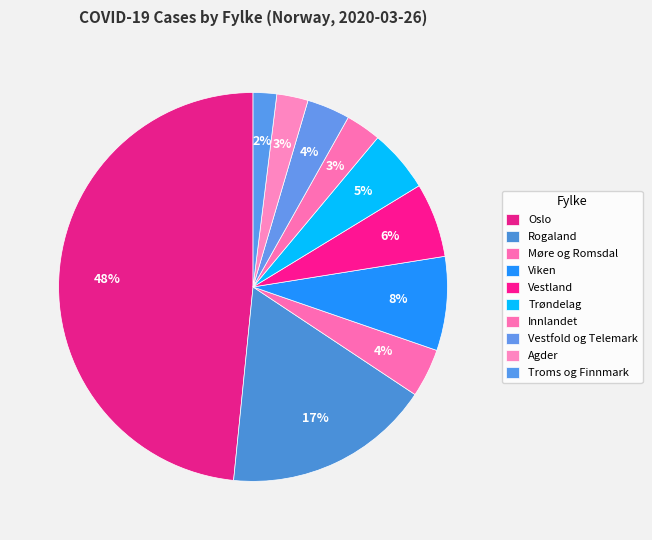

Count the number of slices in the pie.

10